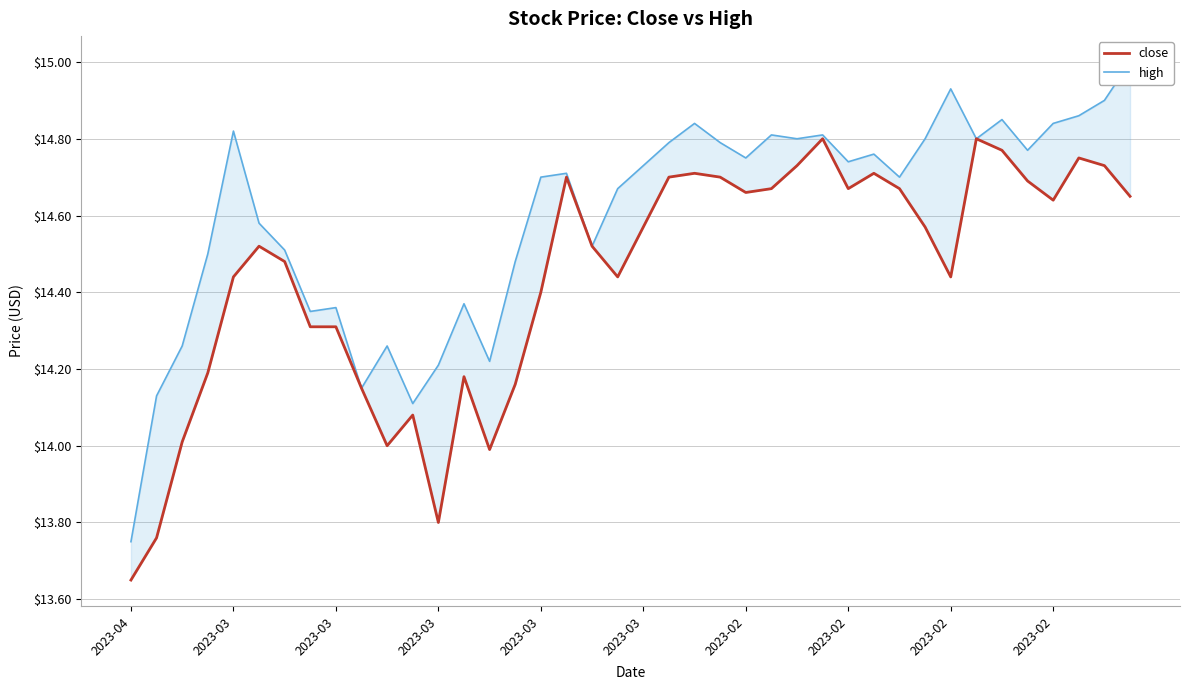

What is the sum of all high values?

583.9